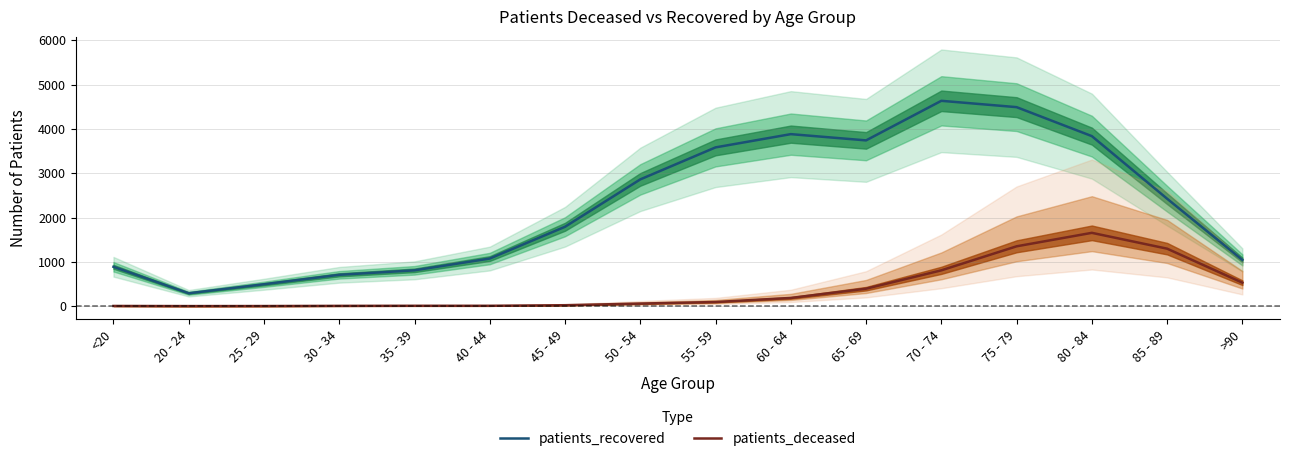

Reading left to right, what are all the values shown in this chart?

patients_recovered: 888	291	494	707	808	1074	1791	2860	3582	3881	3740	4633	4490	3836	2424	1043
patients_deceased: 4	1	2	6	8	8	21	58	93	185	394	808	1350	1654	1297	529